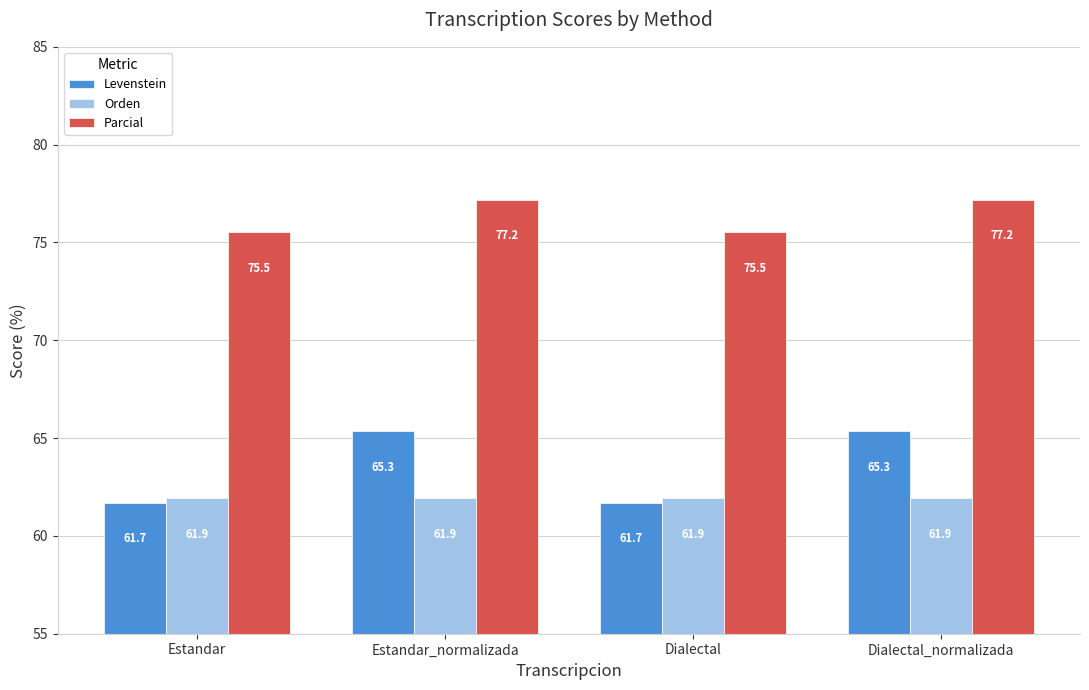

What is the label of the 3rd bar from the left?

Dialectal